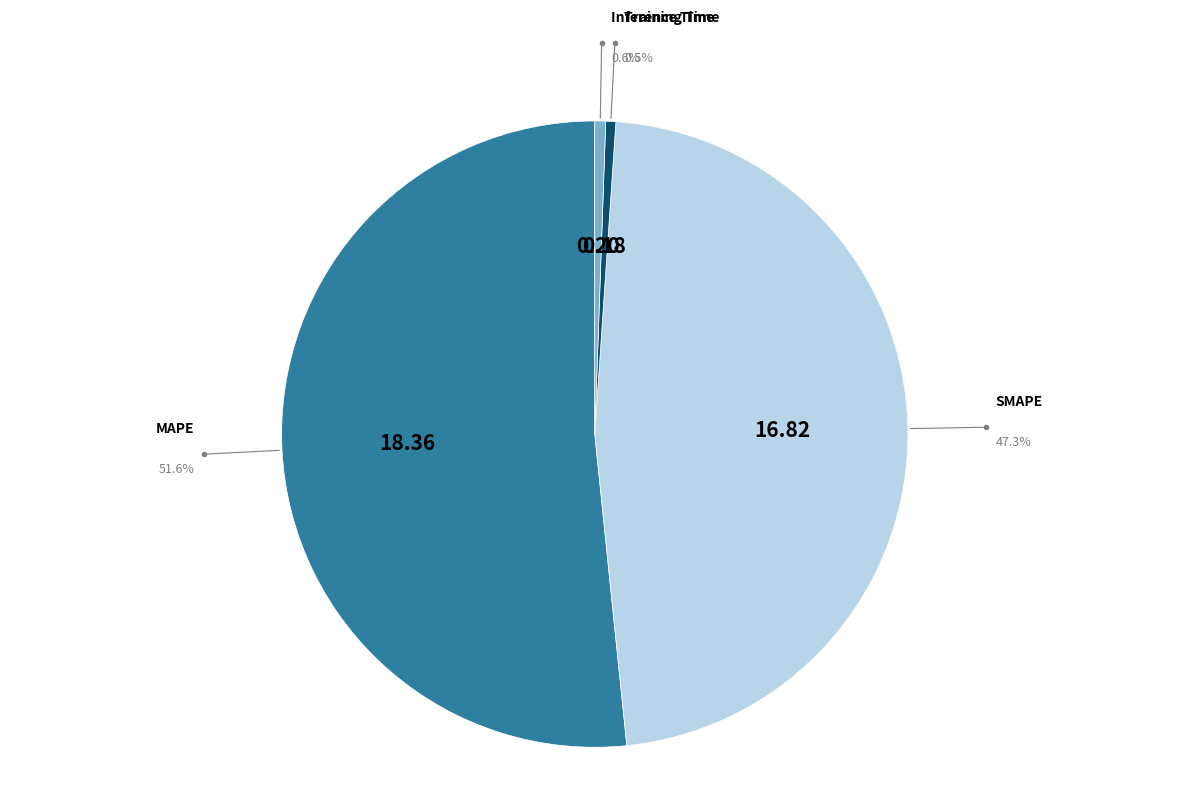

Rank the categories by value from lowest to highest.

Training Time, Inference Time, SMAPE, MAPE